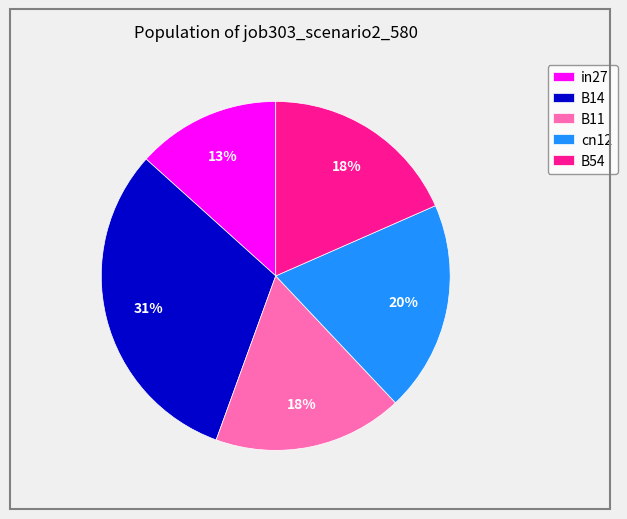

Count the number of slices in the pie.

5